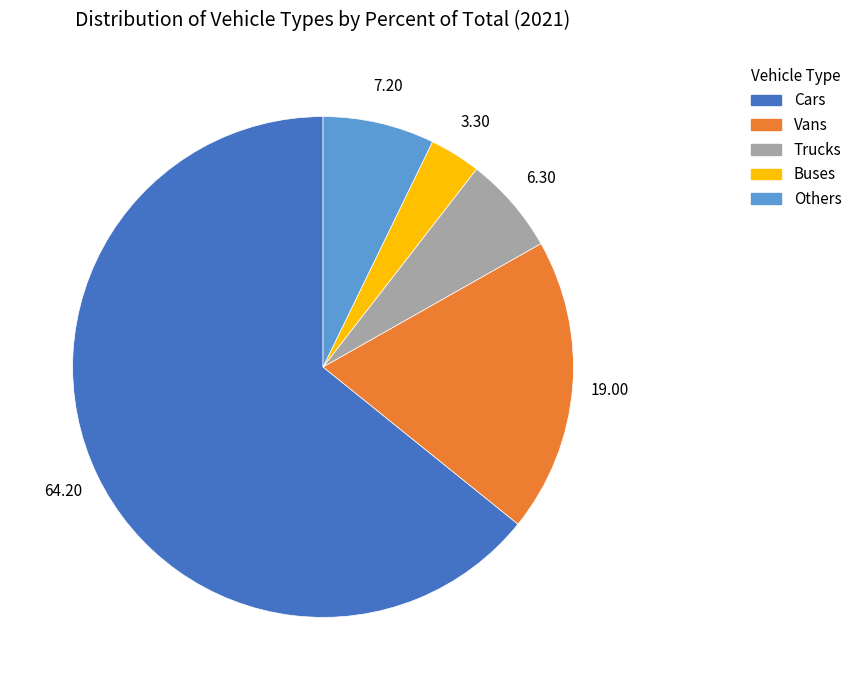

Is there a majority slice in this chart?

Yes